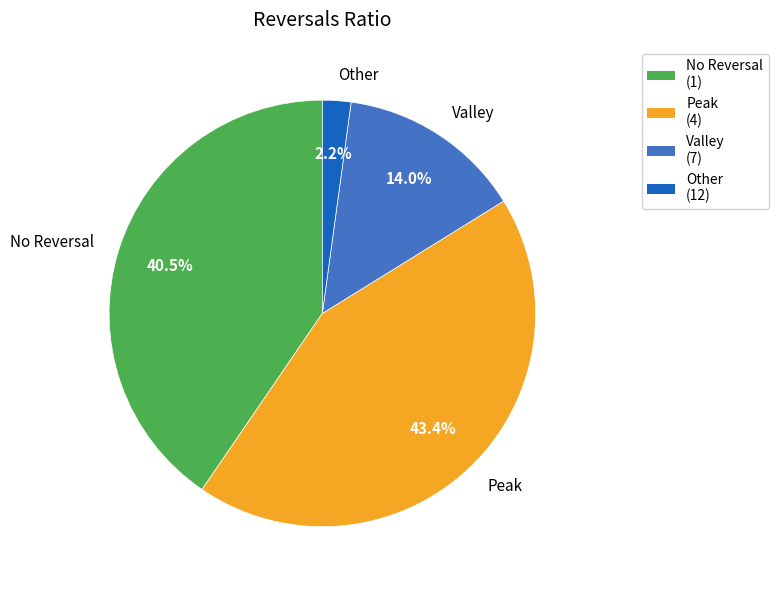

What is the smallest slice in the pie chart?

Other